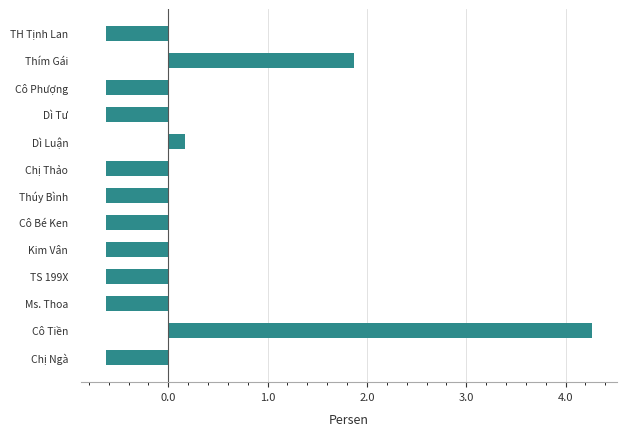

At which category does the chart reach its peak across all series?

Cô Tiền